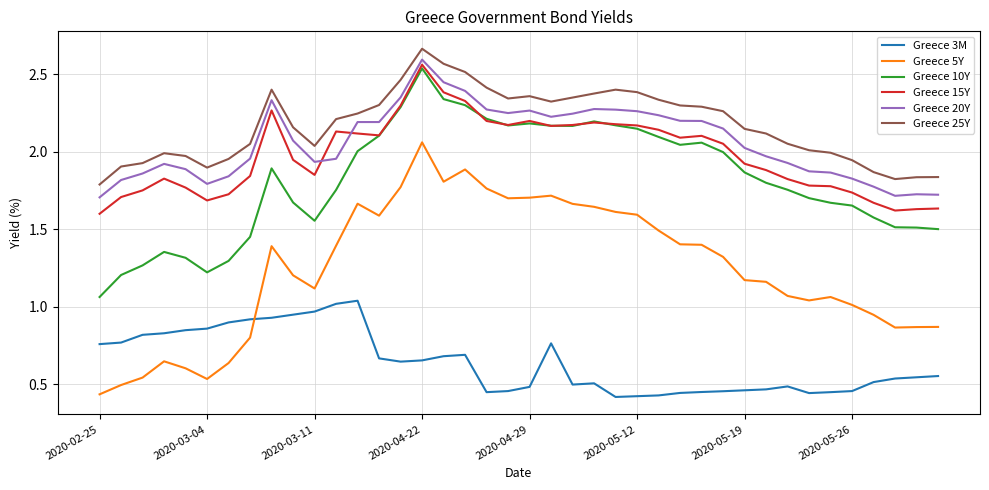

True or false: Greece 5Y and Greece 25Y intersect in this chart.

False